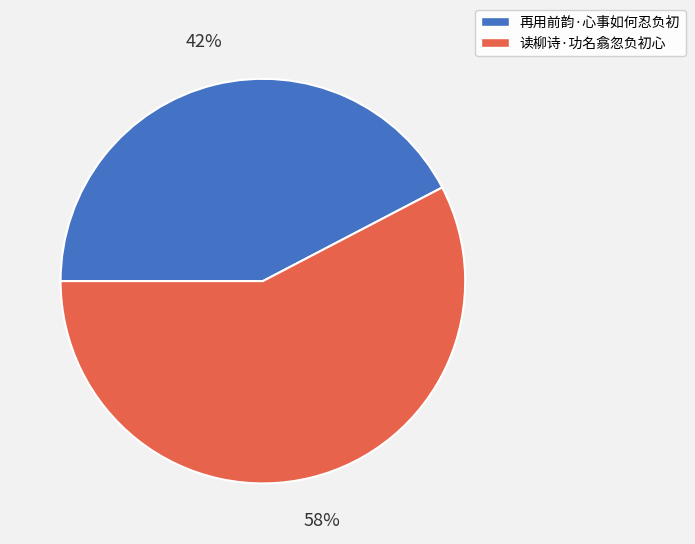

Which slice is the largest?

读柳诗·功名翕忽负初心